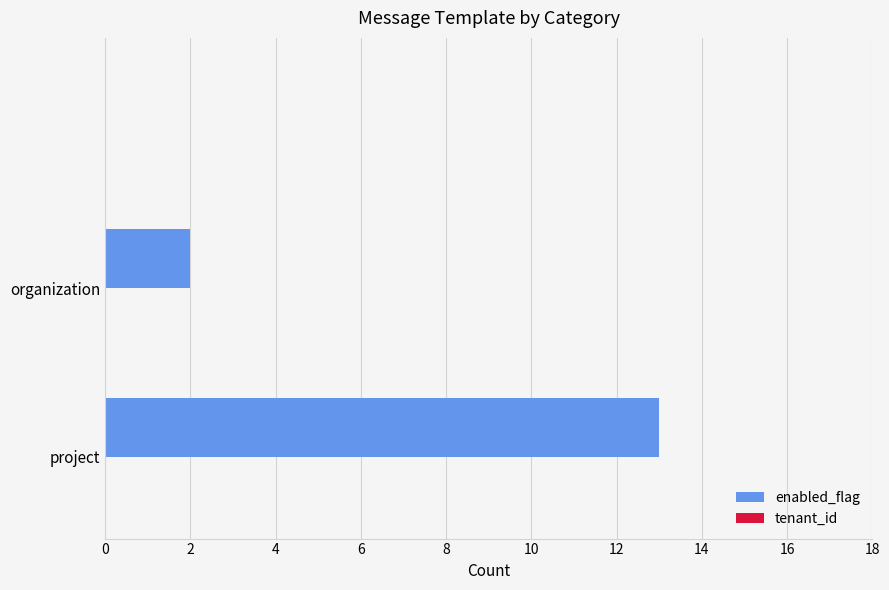

Does the chart contain stacked bars?

No